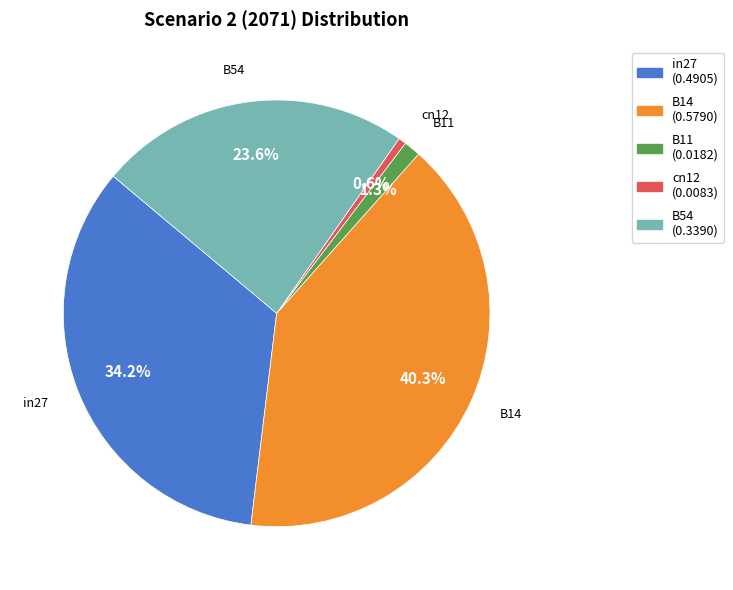

Which category has the smallest portion of the pie?

cn12